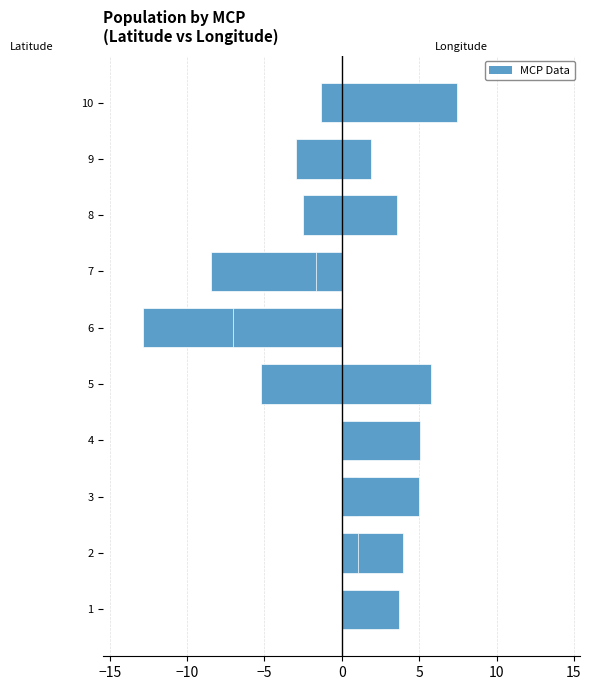

What is the difference between the maximum and second lowest values in the Longitude series?

10.3